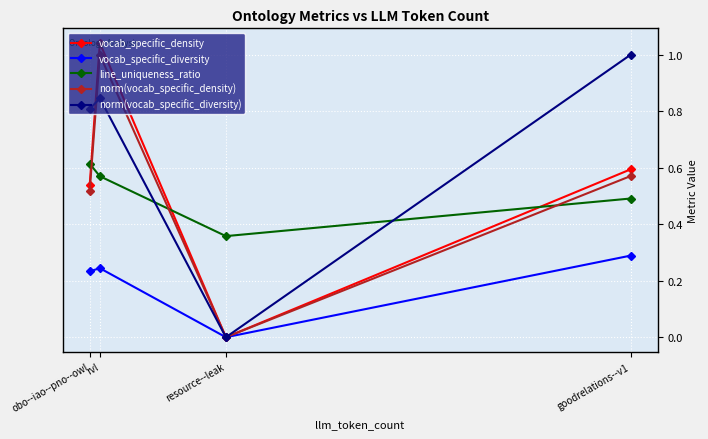

True or false: line_uniqueness_ratio and vocab_specific_diversity cross at least once.

False